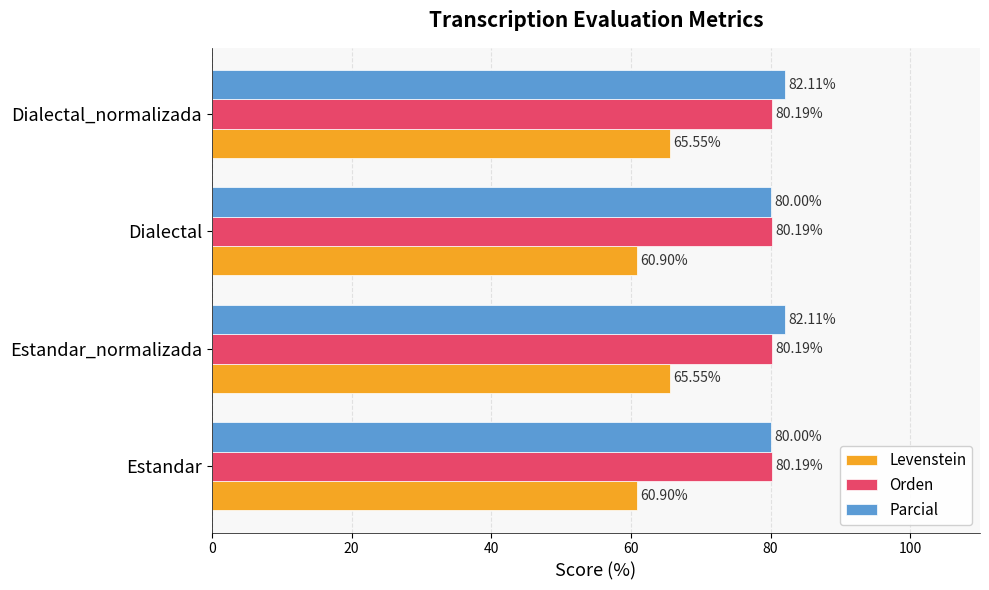

At how many categories does at least one series exceed 79?

4